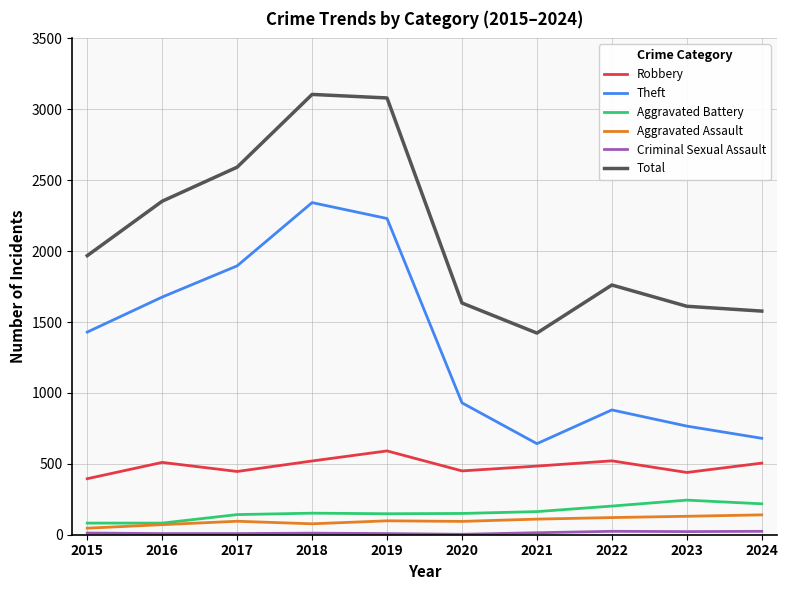

What is the difference between the highest and lowest values at 2022?

1737